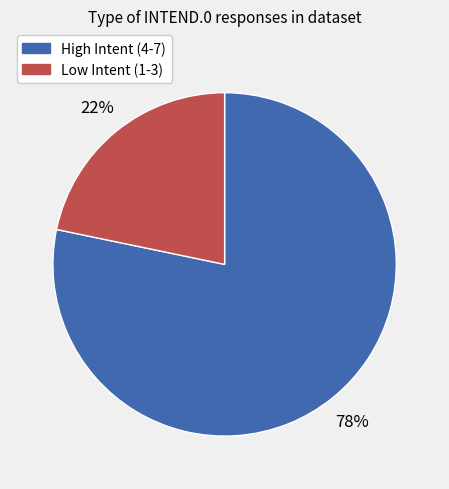

Is there a majority slice in this chart?

Yes